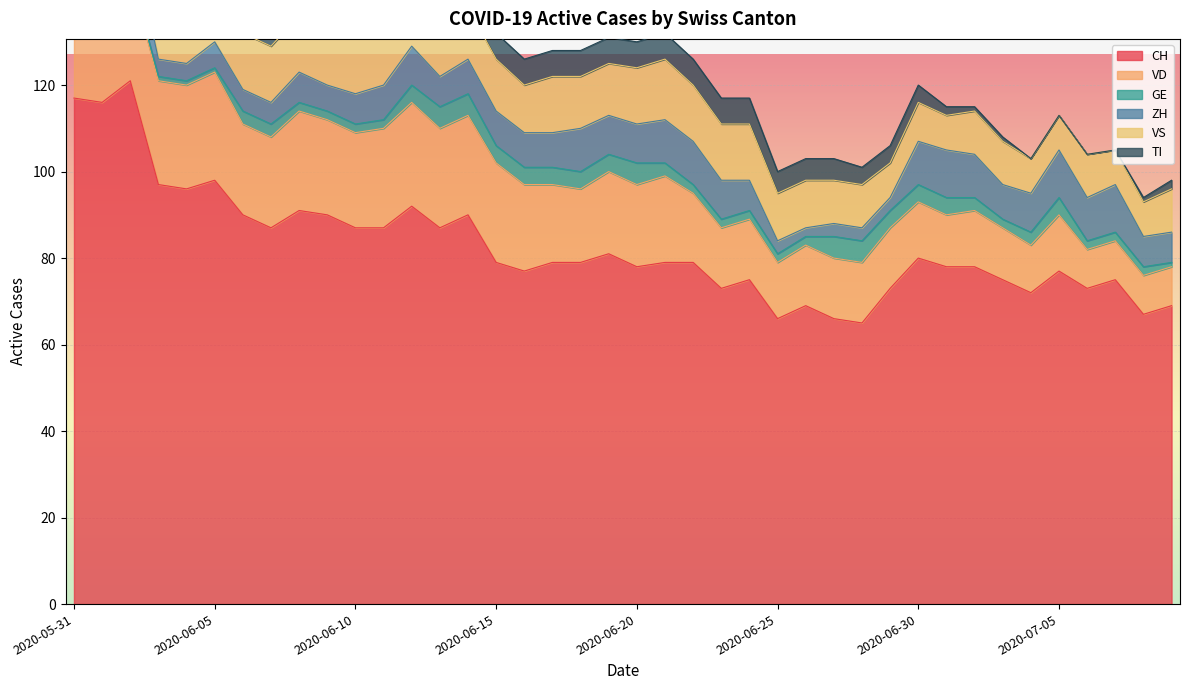

What is the maximum value shown in the chart?

121